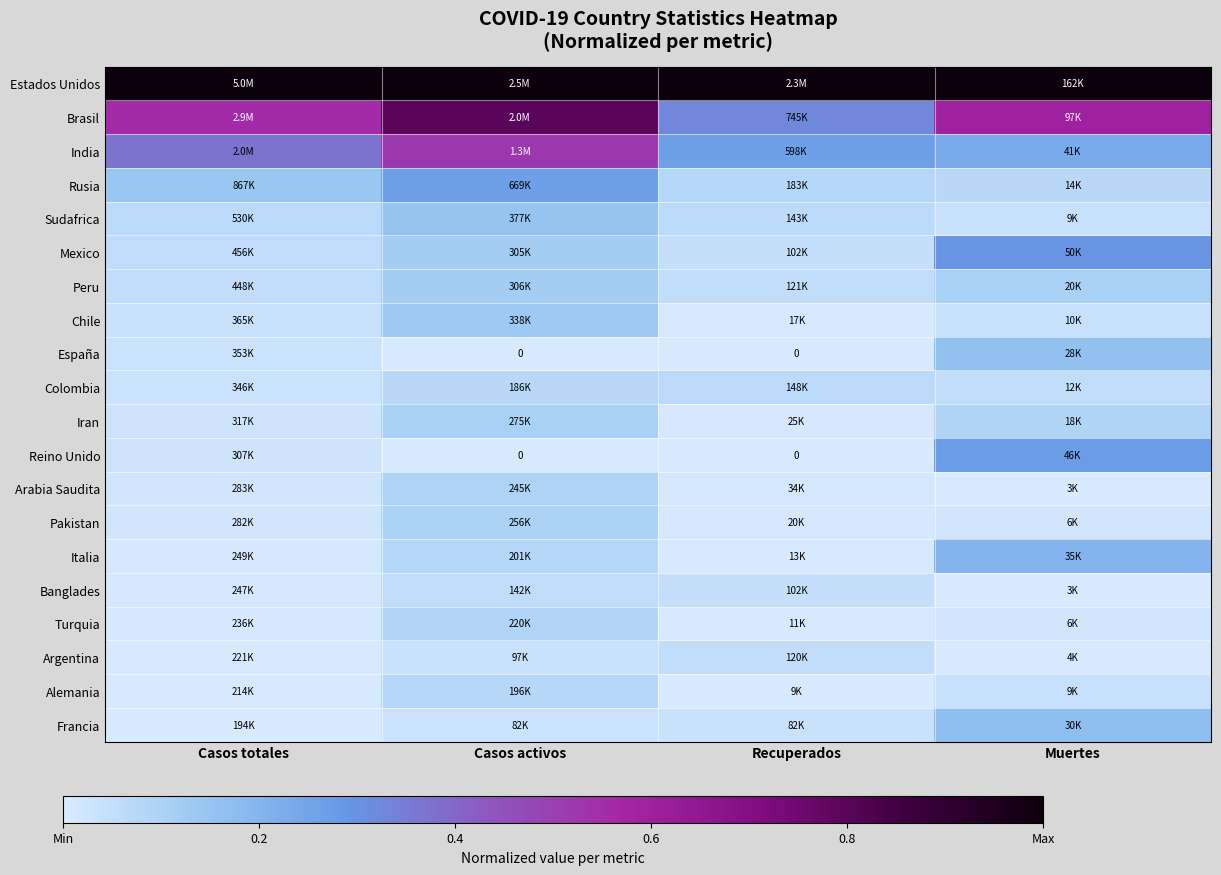

Rank the series at Casos totales from lowest to highest value.

Francia, Alemania, Argentina, Turquia, Banglades, Italia, Pakistan, Arabia Saudita, Reino Unido, Iran, Colombia, España, Chile, Peru, Mexico, Sudafrica, Rusia, India, Brasil, Estados Unidos